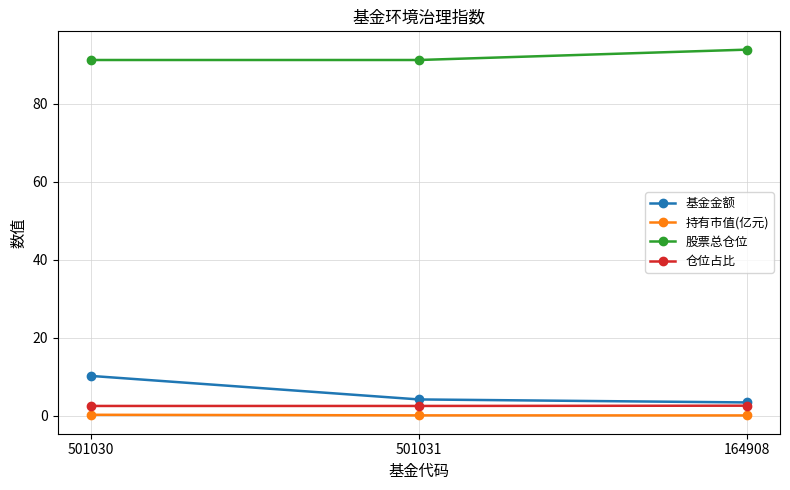

What is the value of the 基金金额 point at the 2nd from the left?

4.2